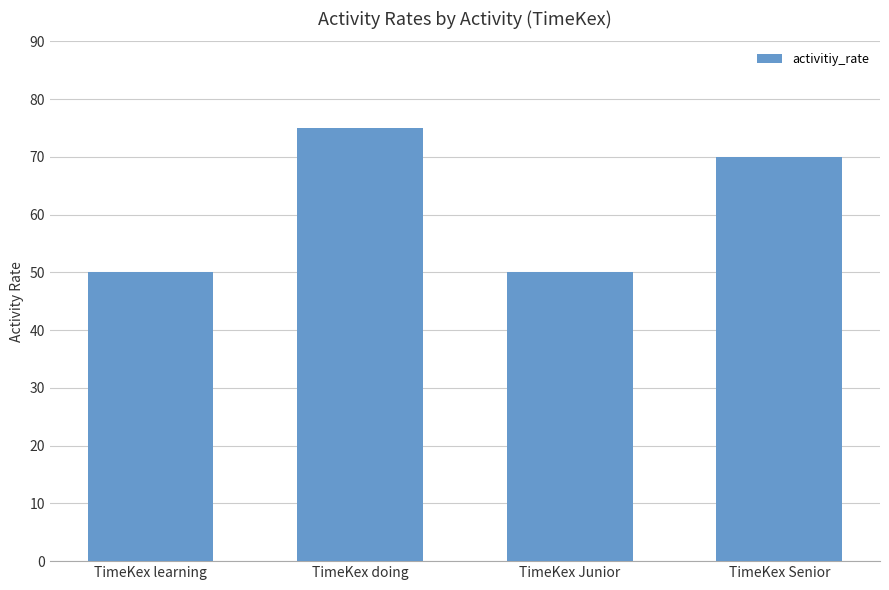

The chart shows a value of 75 at TimeKex doing. True or false?

True